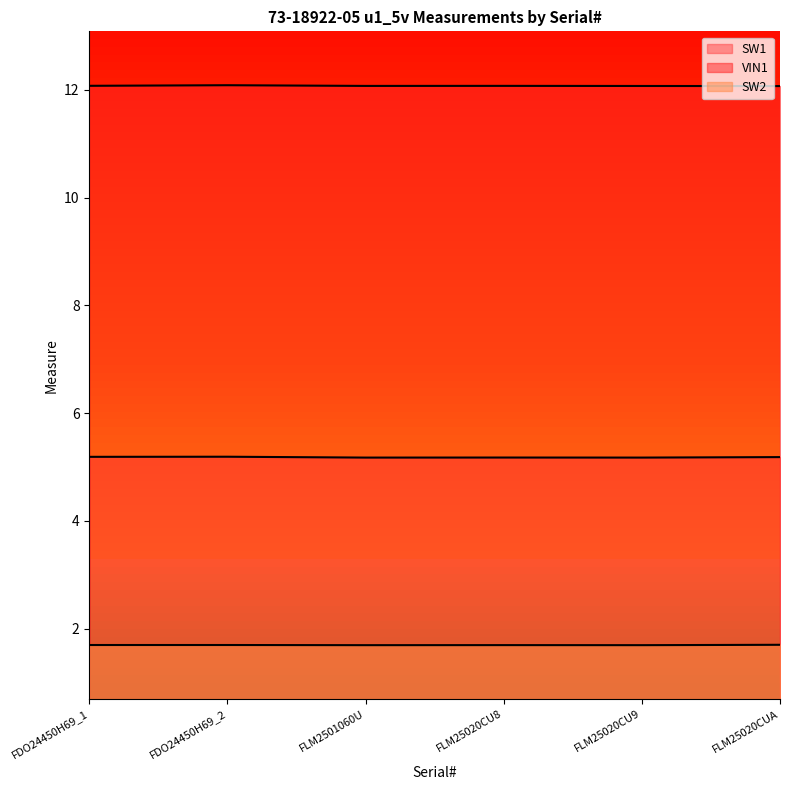

What are all the series names shown in the legend?

SW1, VIN1, SW2